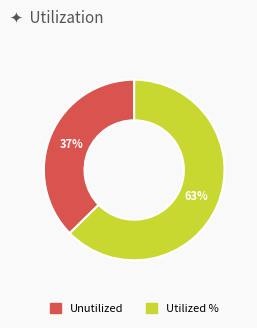

How many segments does this pie chart have?

2